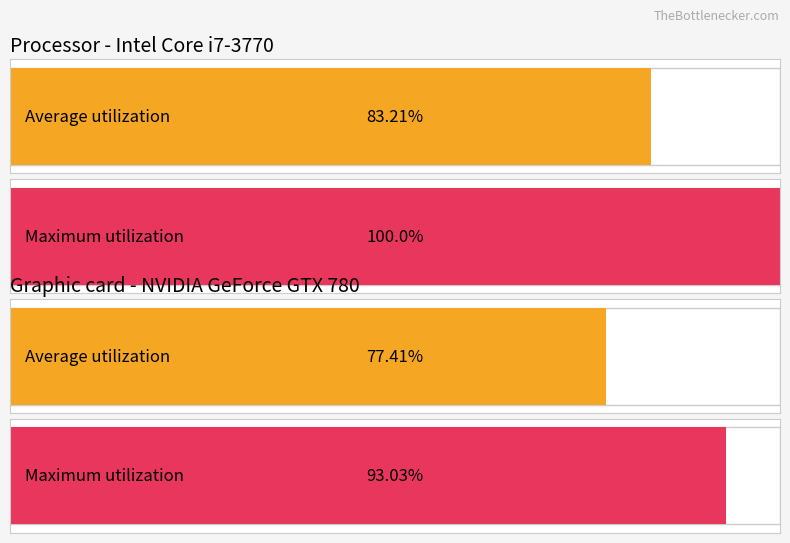

Count the number of data series in this chart.

2